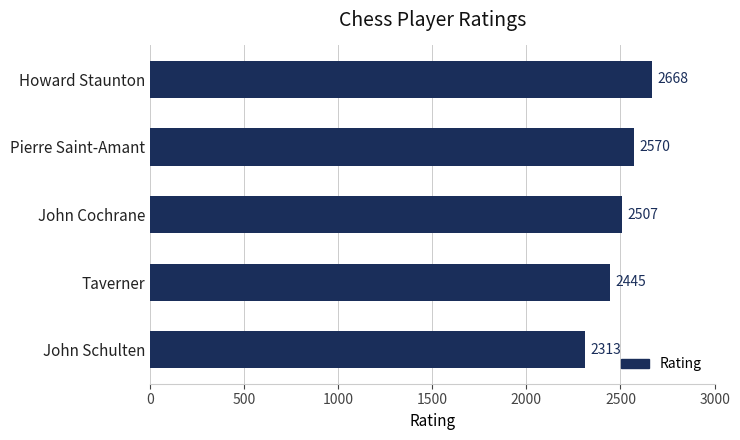

How many data points are less than 2507?

2